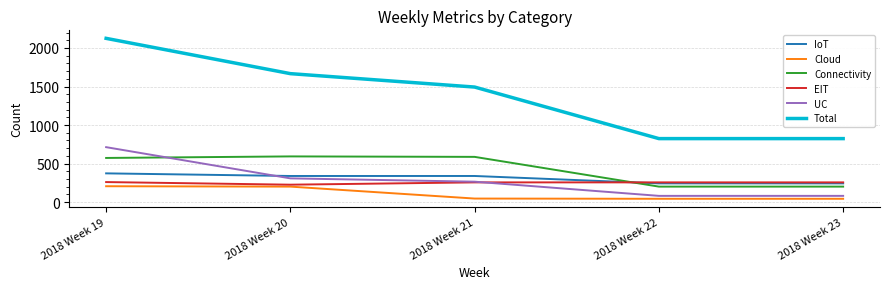

What is the sum of all Total values?

6933